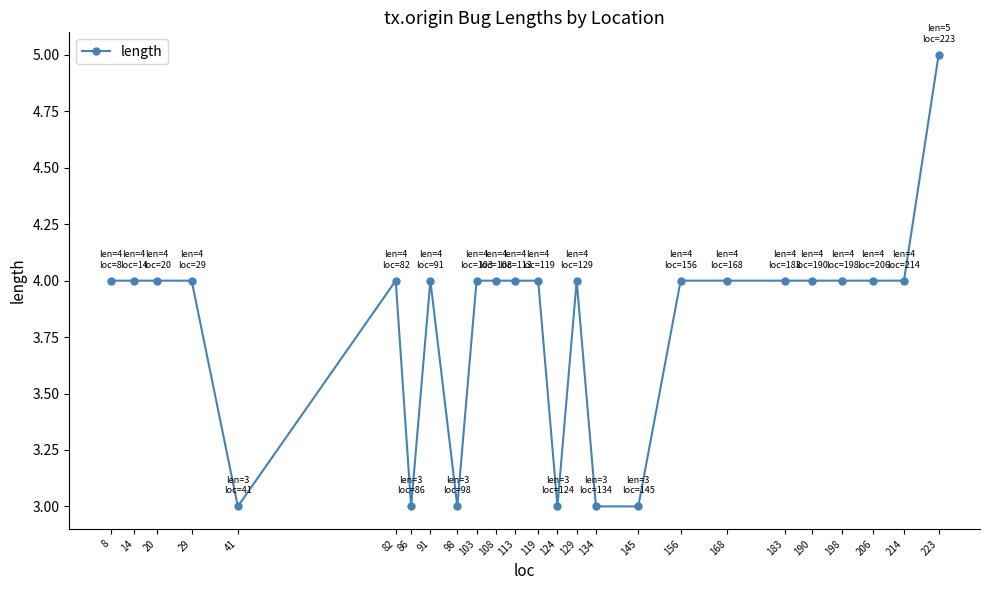

Reading left to right, transcribe all the data shown in this chart.

4	4	4	4	3	4	3	4	3	4	4	4	4	3	4	3	3	4	4	4	4	4	4	4	5